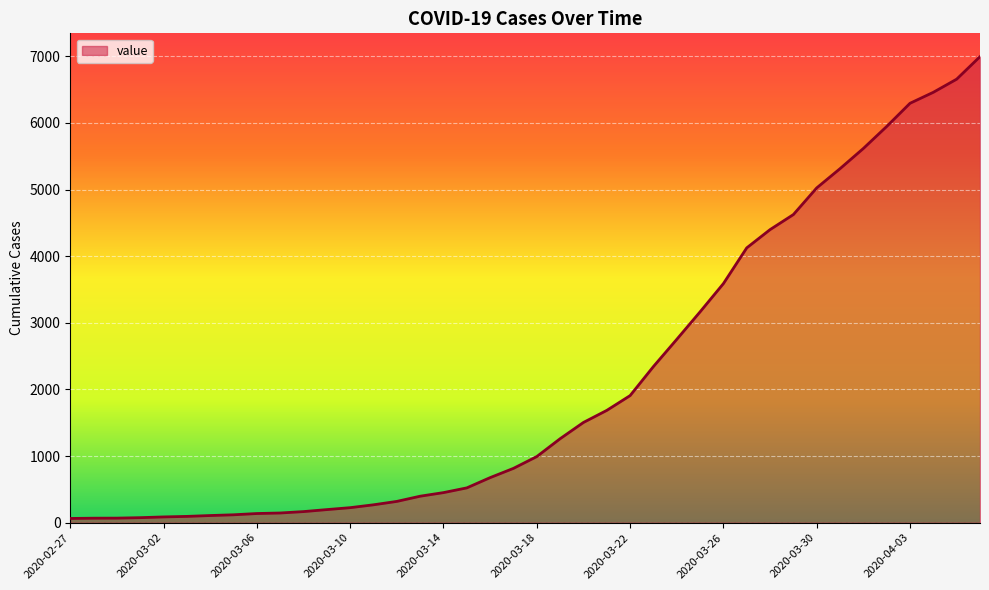

What is the difference between the maximum and minimum values?

6931